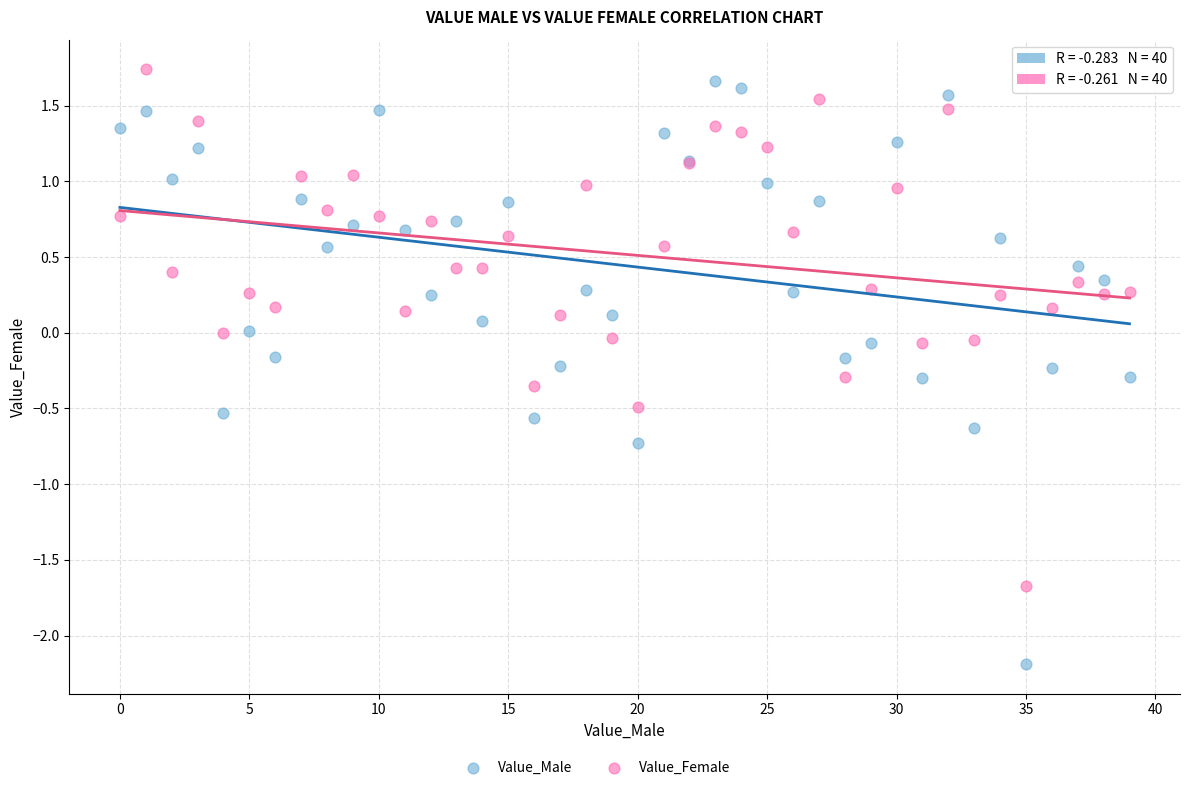

Which series reaches the maximum Y coordinate?

Value_Female